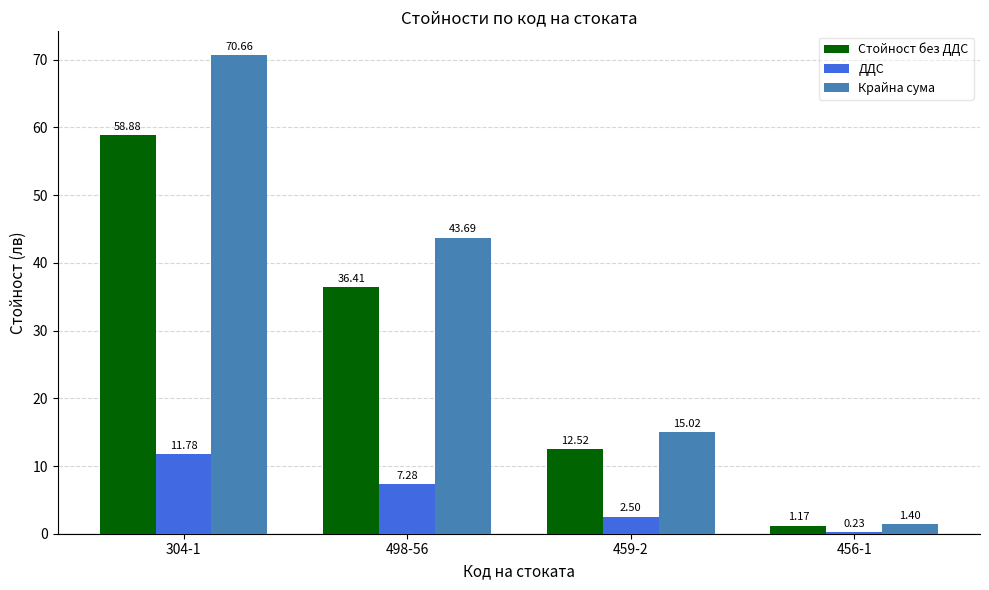

The ДДС series shows 2.5 at 459-2. True or false?

True